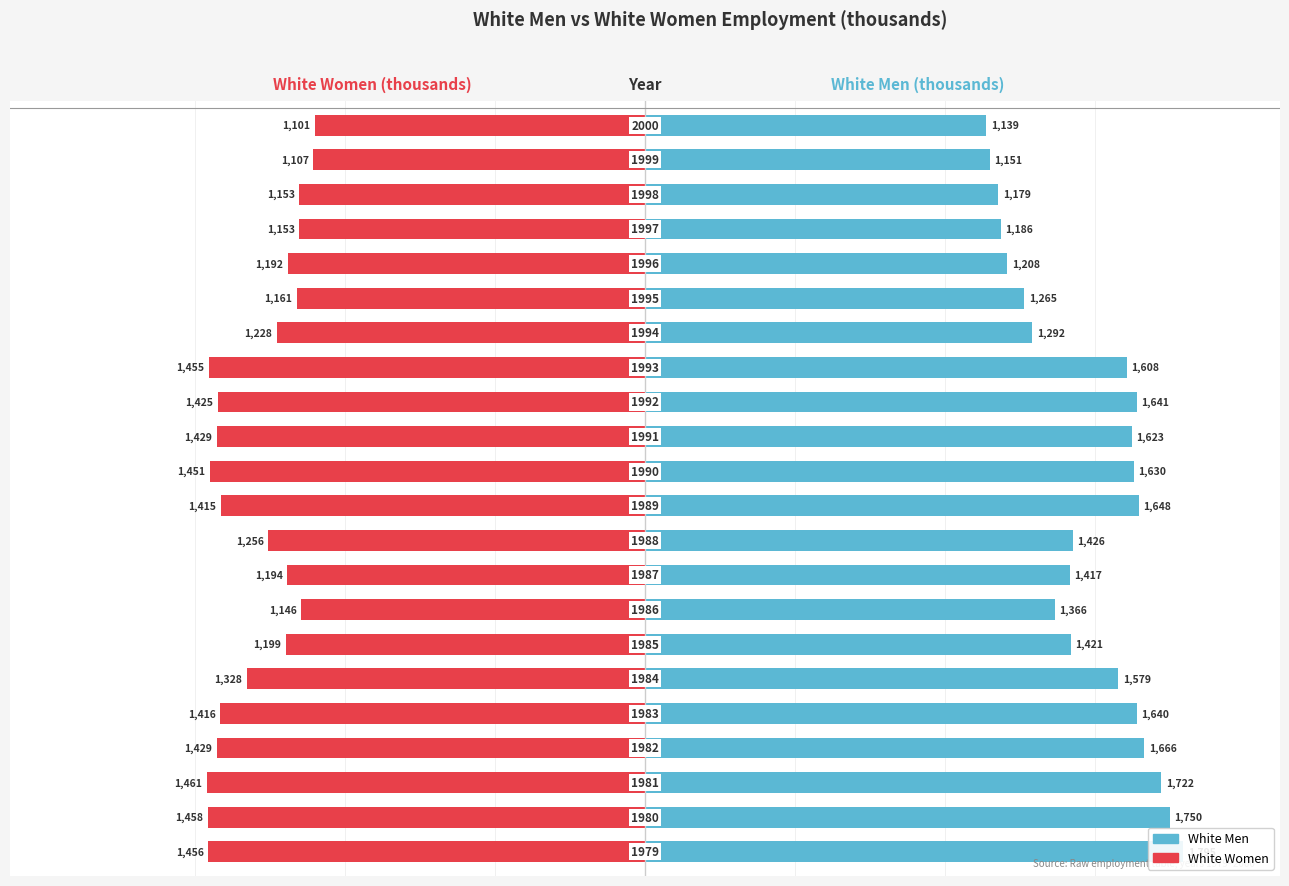

What is the average value of the White Men series?

1471